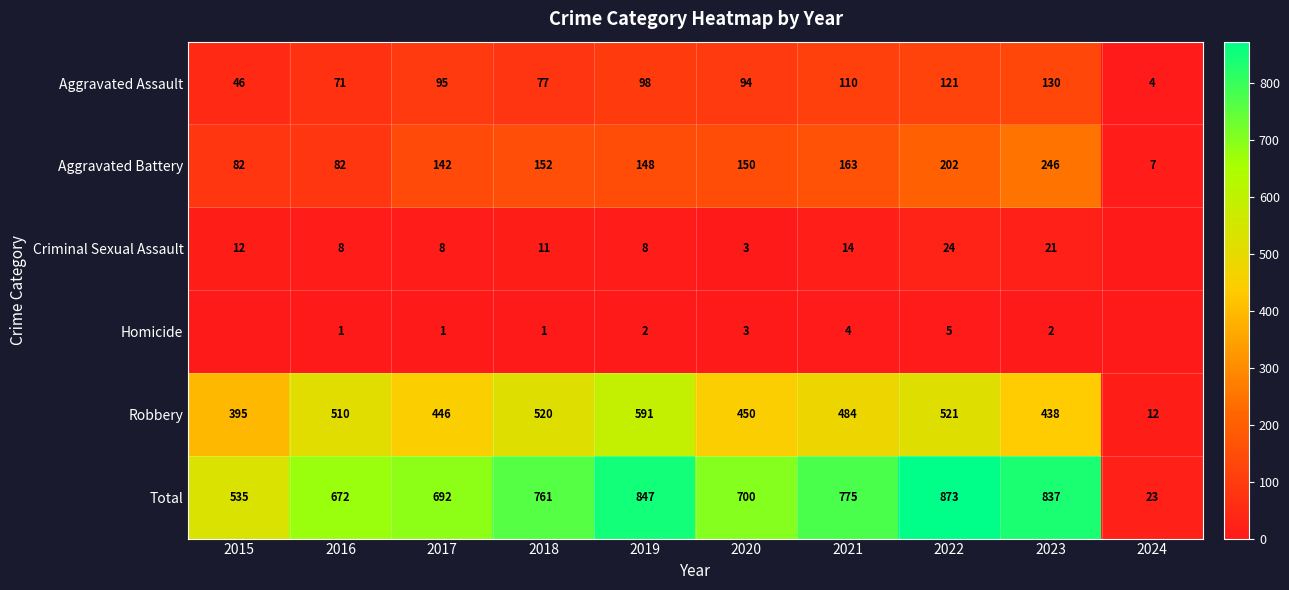

At 2016, list the series in order from largest to smallest.

Total, Robbery, Aggravated Battery, Aggravated Assault, Criminal Sexual Assault, Homicide